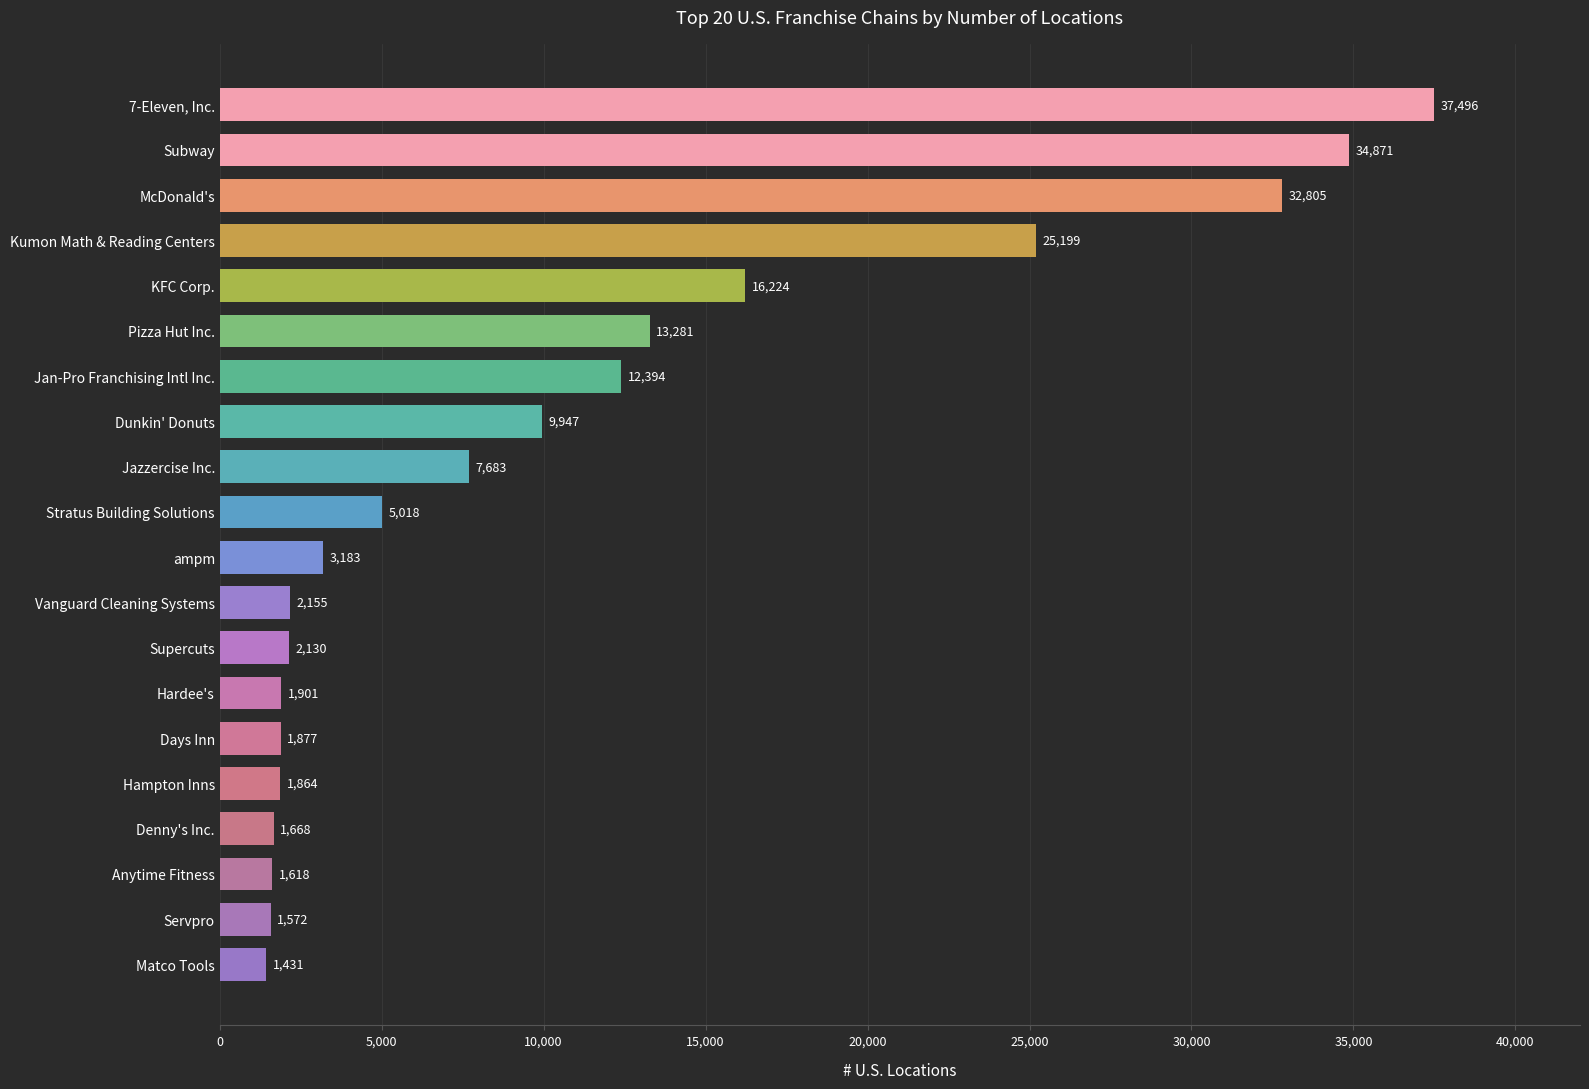

Where is the data nearest to the value 19463?

KFC Corp.